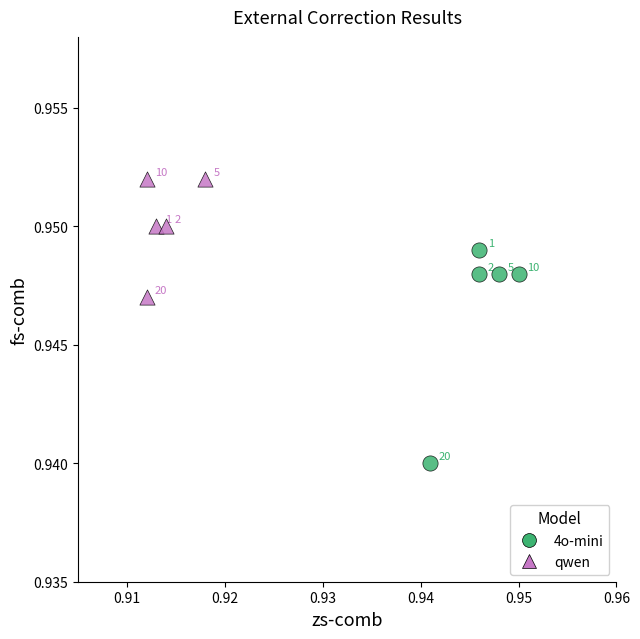

Which series contains the highest Y value?

qwen